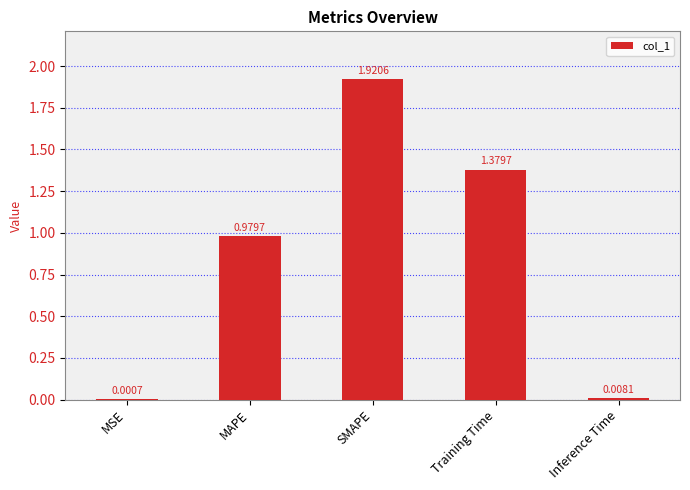

Which category has the highest value across all series?

SMAPE